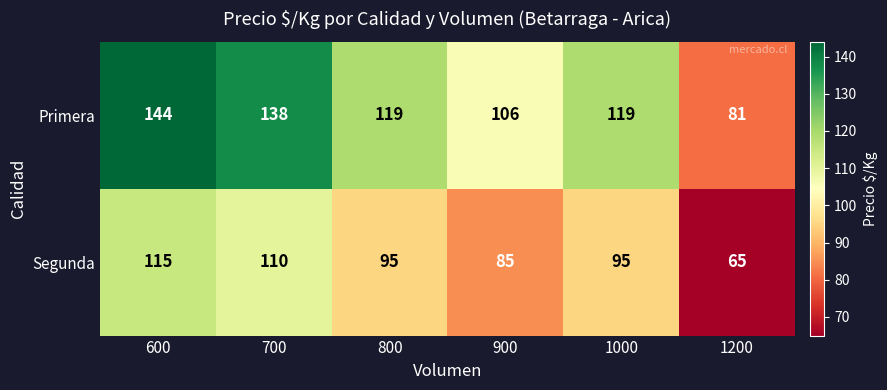

At which category does the chart reach its peak across all series?

600